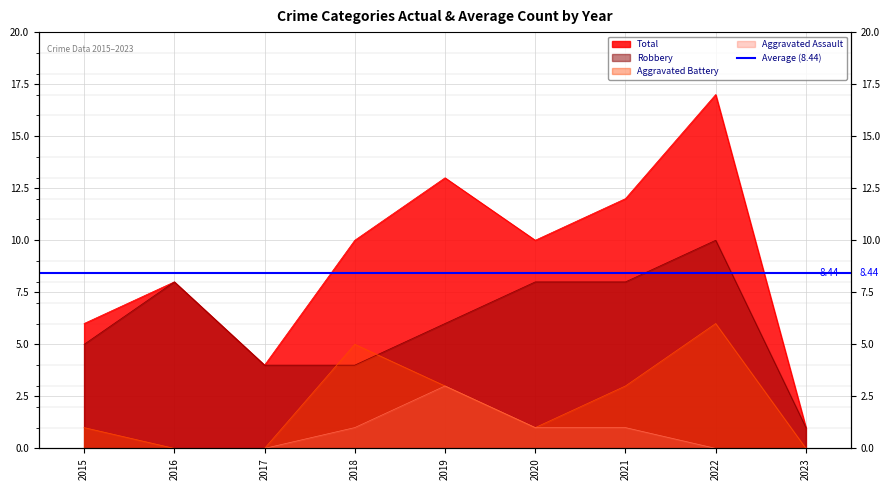

At 2016, list the series in order from smallest to largest.

Aggravated Assault, Aggravated Battery, Robbery, Total